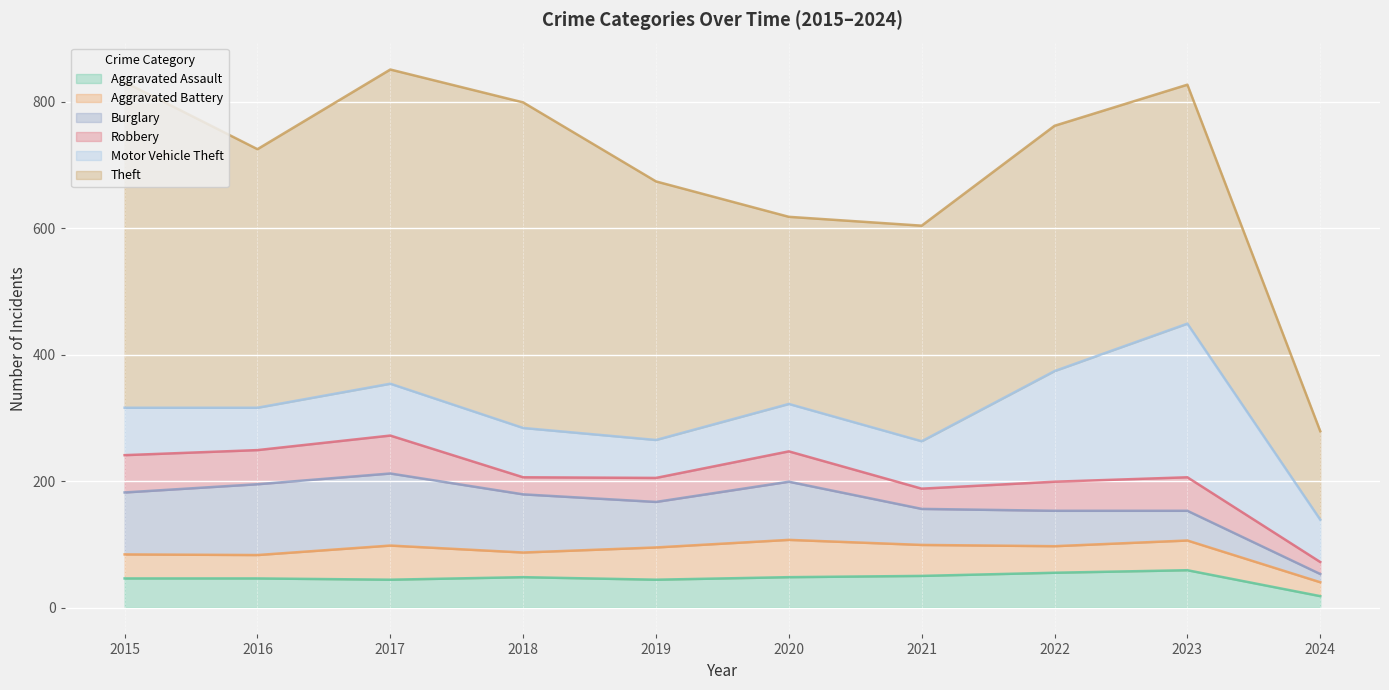

Which category has the lowest value in the Motor Vehicle Theft series?

2019